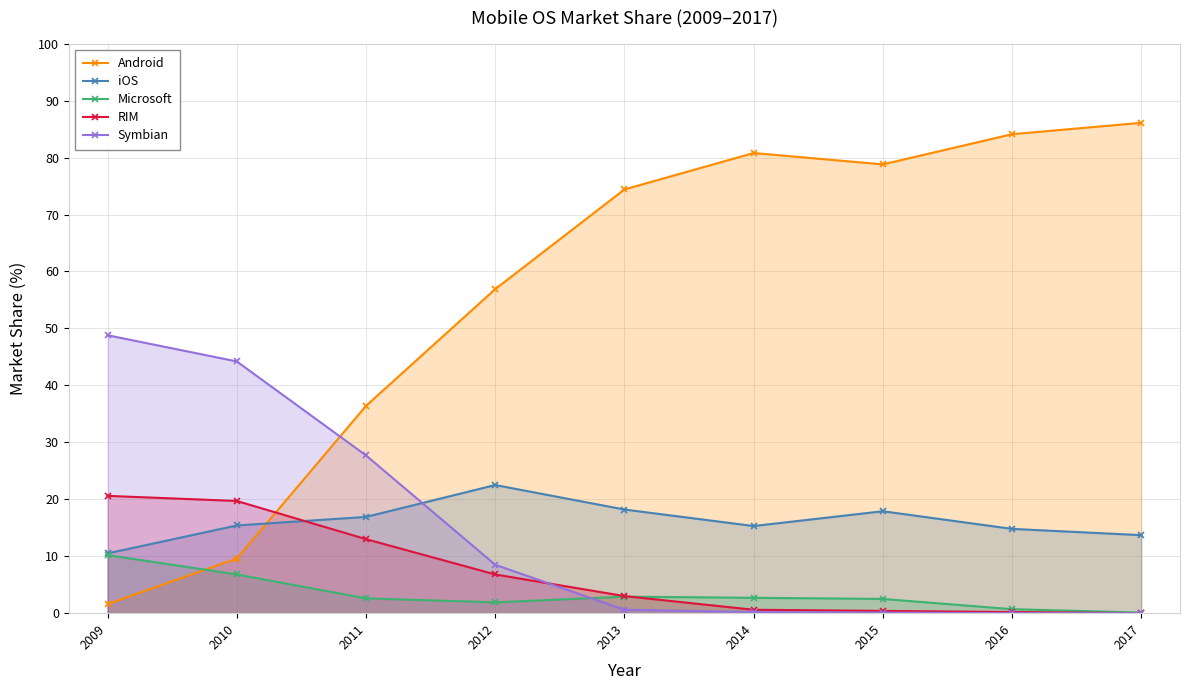

At how many categories does at least one series exceed 12?

9